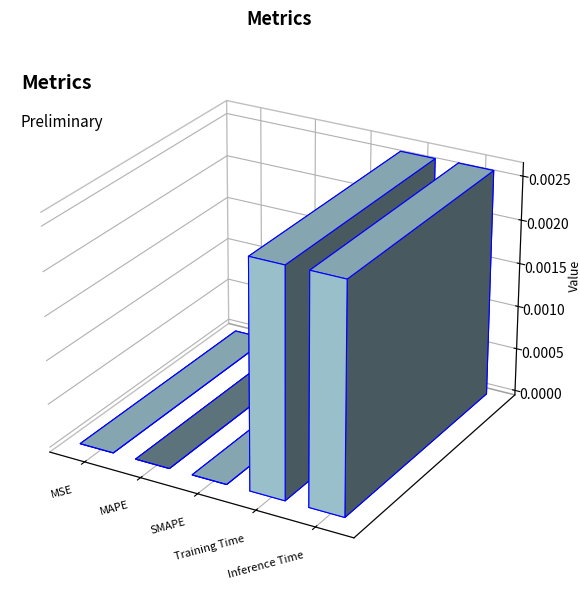

The chart shows a value of -0.0 at SMAPE. True or false?

False